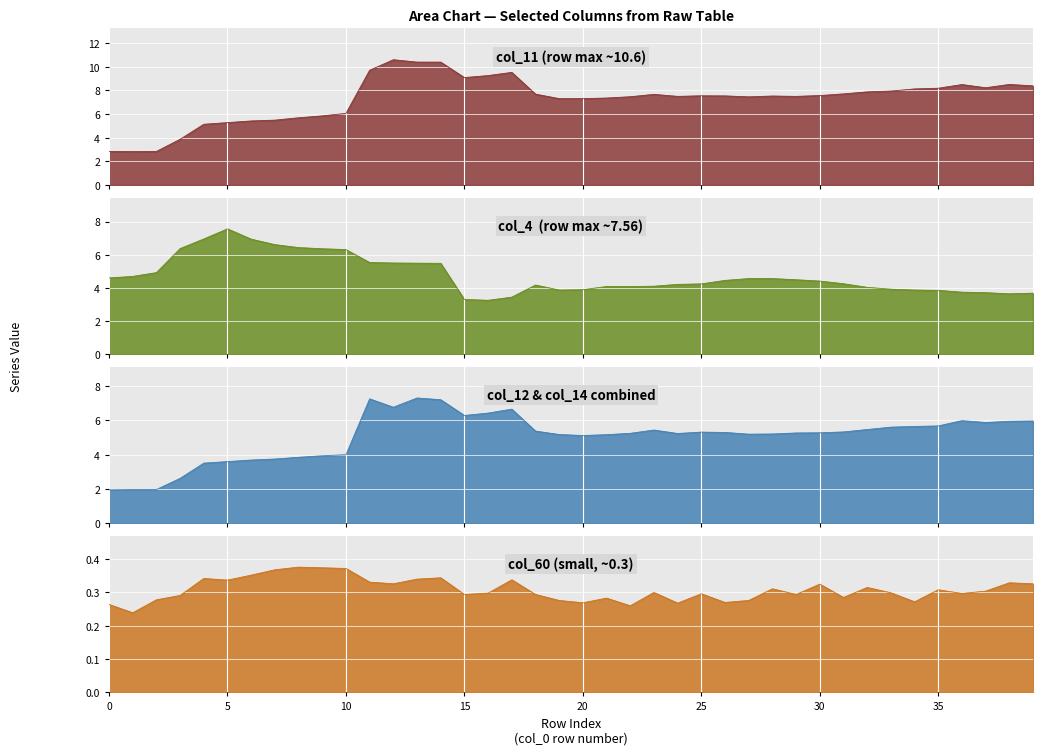

True or false: col_12 and col_11 cross at least once.

False